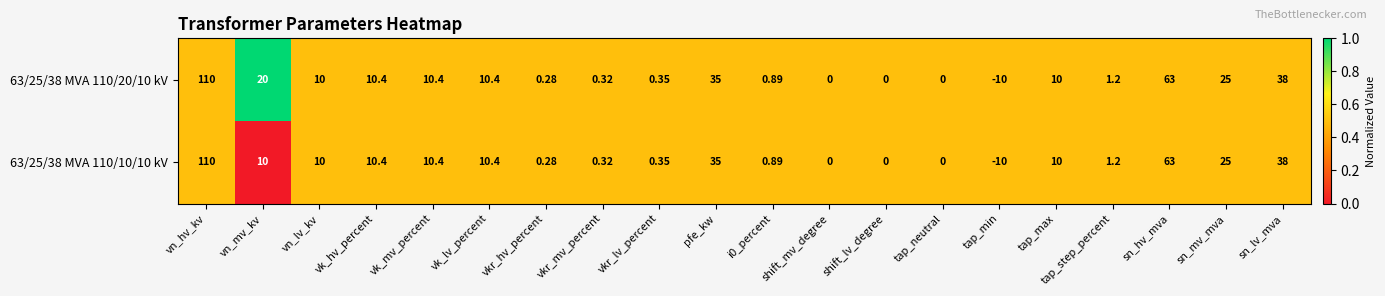

At which category is the sum across all series the highest?

vn_hv_kv